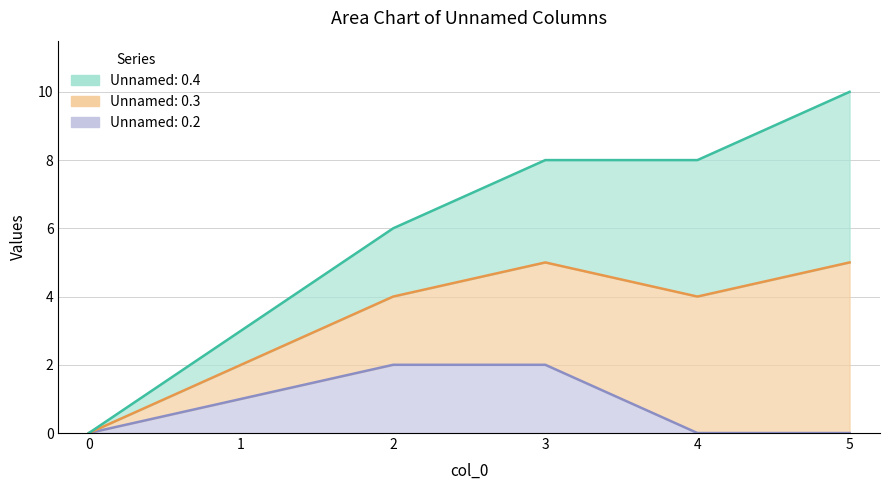

True or false: Unnamed: 0.2 and Unnamed: 0.4 cross at least once.

False